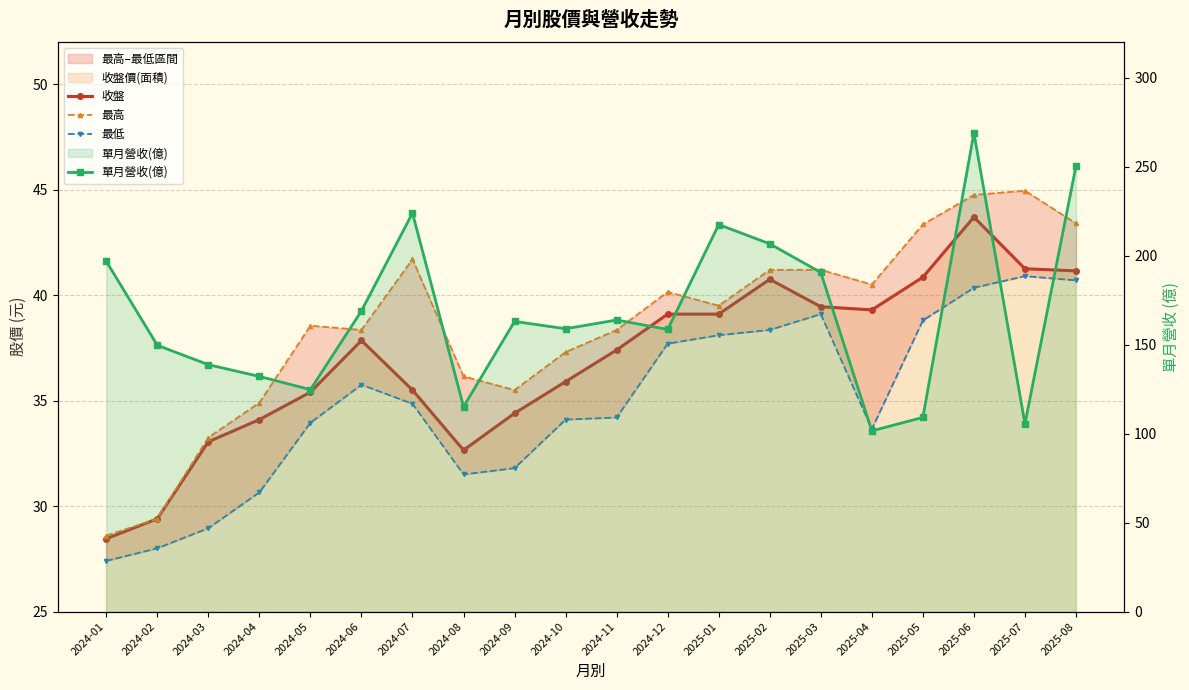

True or false: 單月營收(億) and 最高 intersect in this chart.

False